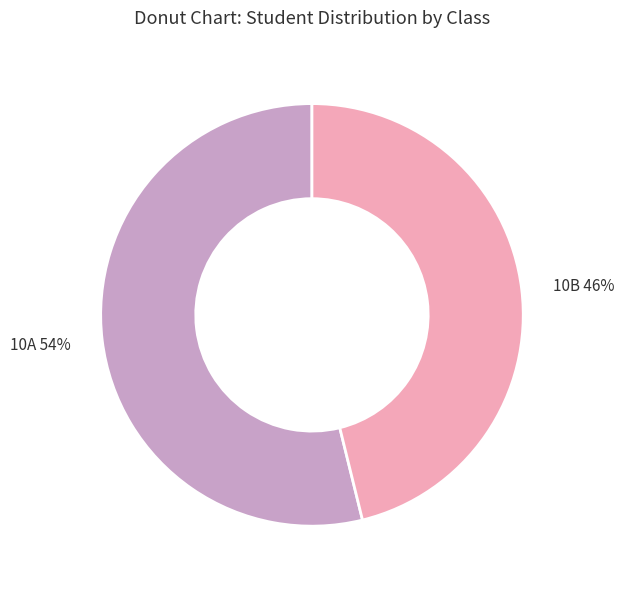

Is the sum of 10A and 10B greater than half?

Yes